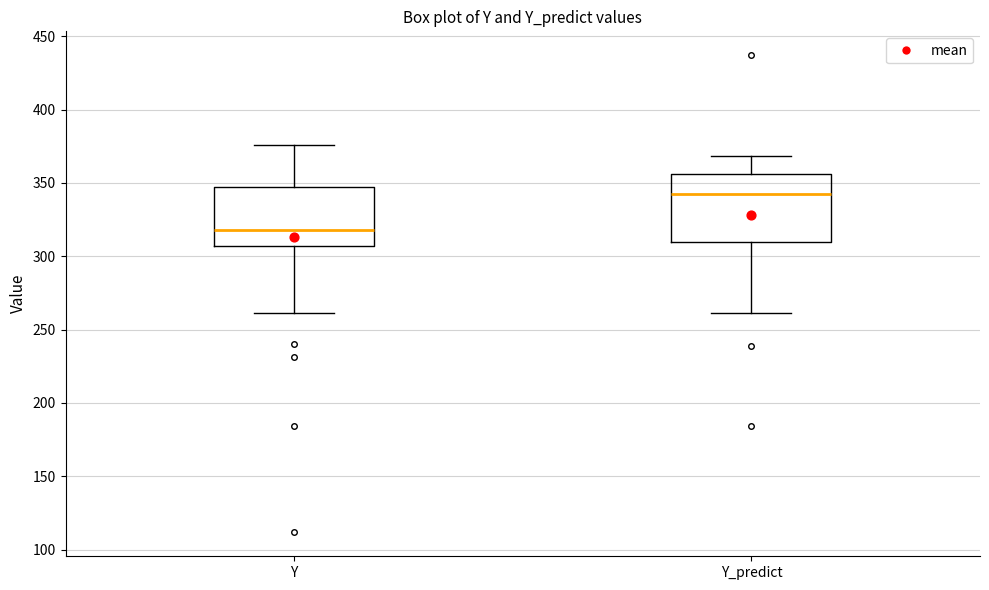

Where does the median line of the box for Y sit on the y-axis? The values are not printed on the chart, so give them approximately, as read against the axis.

320